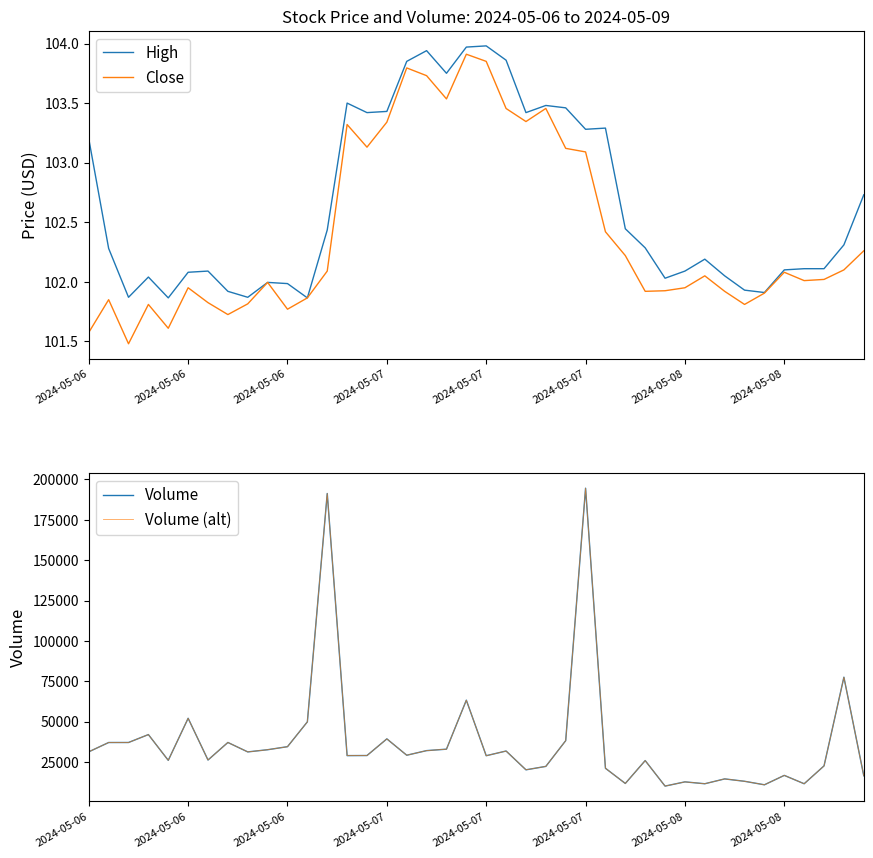

True or false: High and Close cross at least once.

False